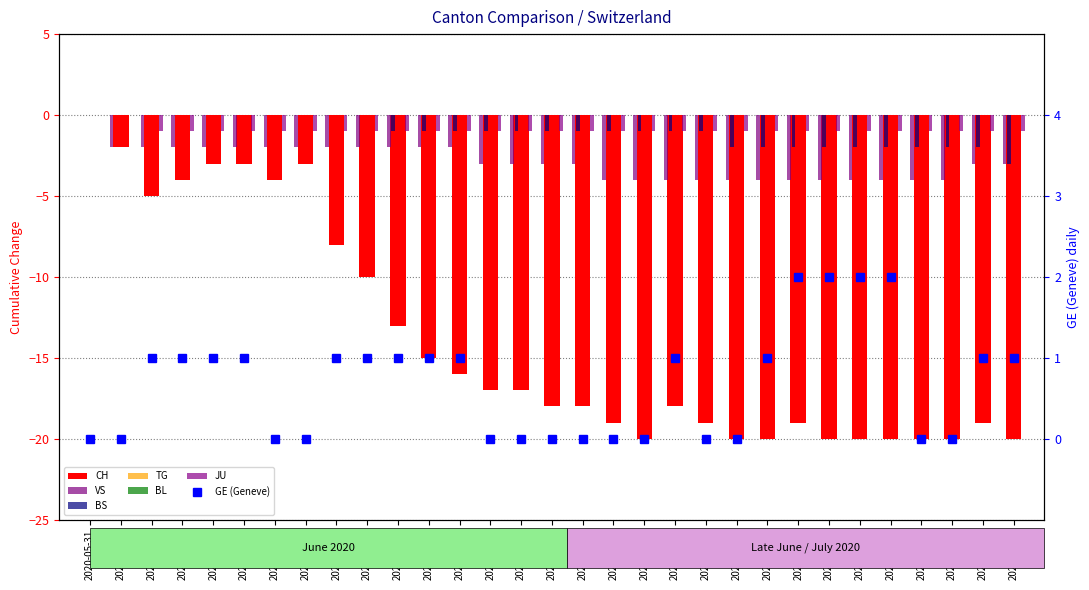

What is the difference between the maximum and second lowest values in the VS series?

4